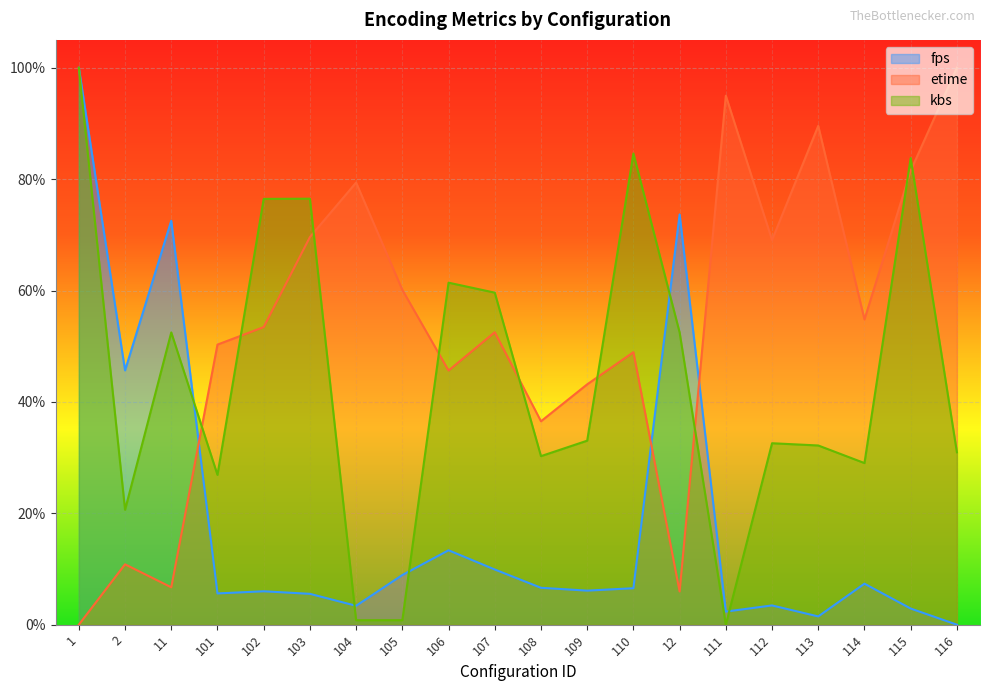

What is the label of the 20th point from the right?

1